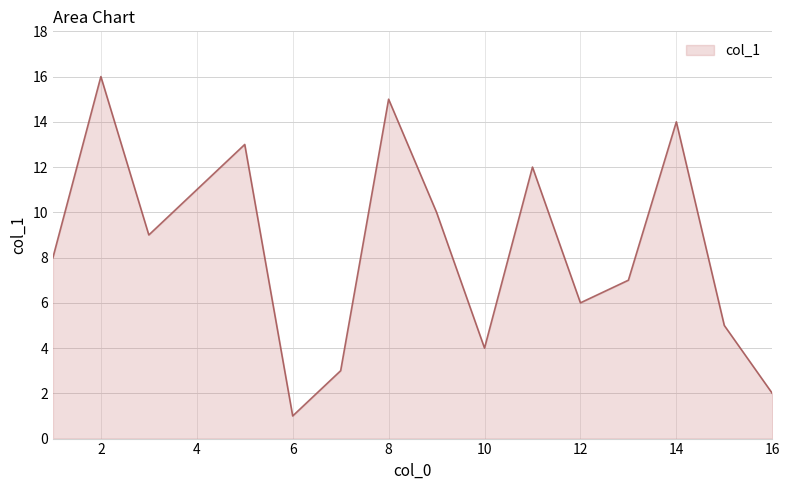

What is the difference between the maximum and minimum values?

15